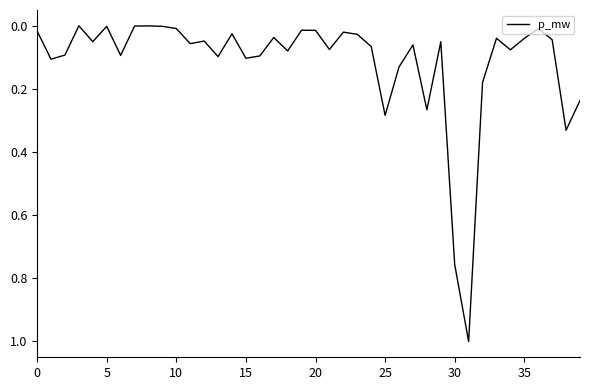

What is the maximum value shown in the chart?

1.0